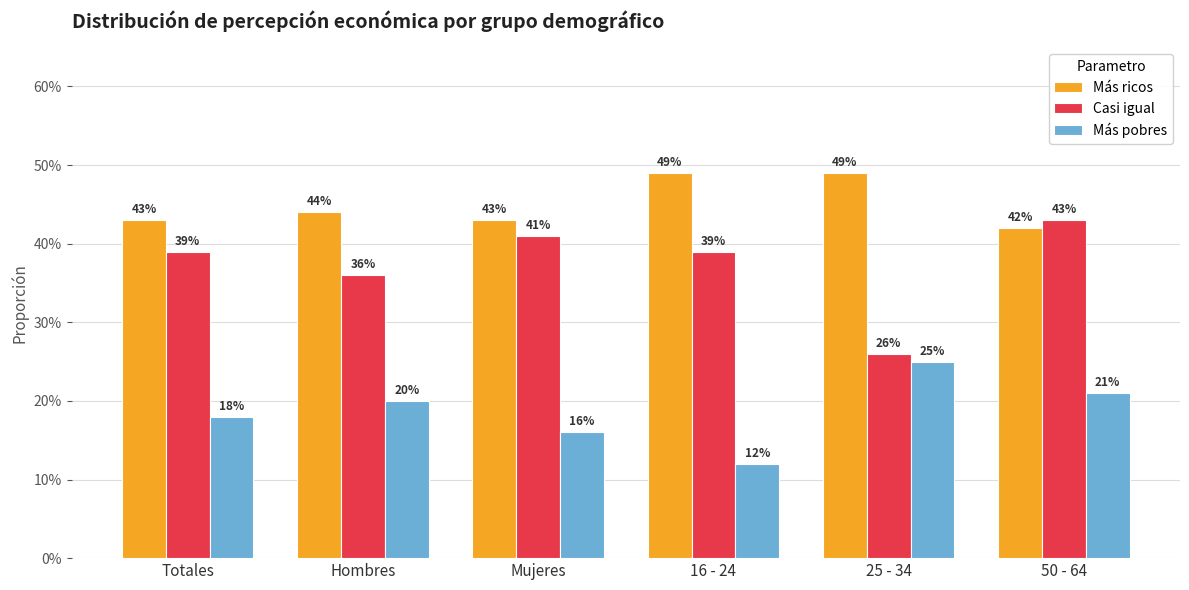

What are all the series names shown in the legend?

Más ricos, Casi igual, Más pobres